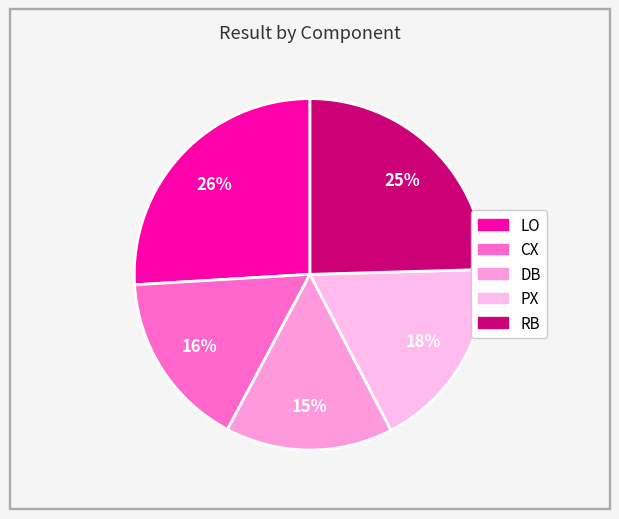

What percentage is the CX slice, to the nearest percent?

16%